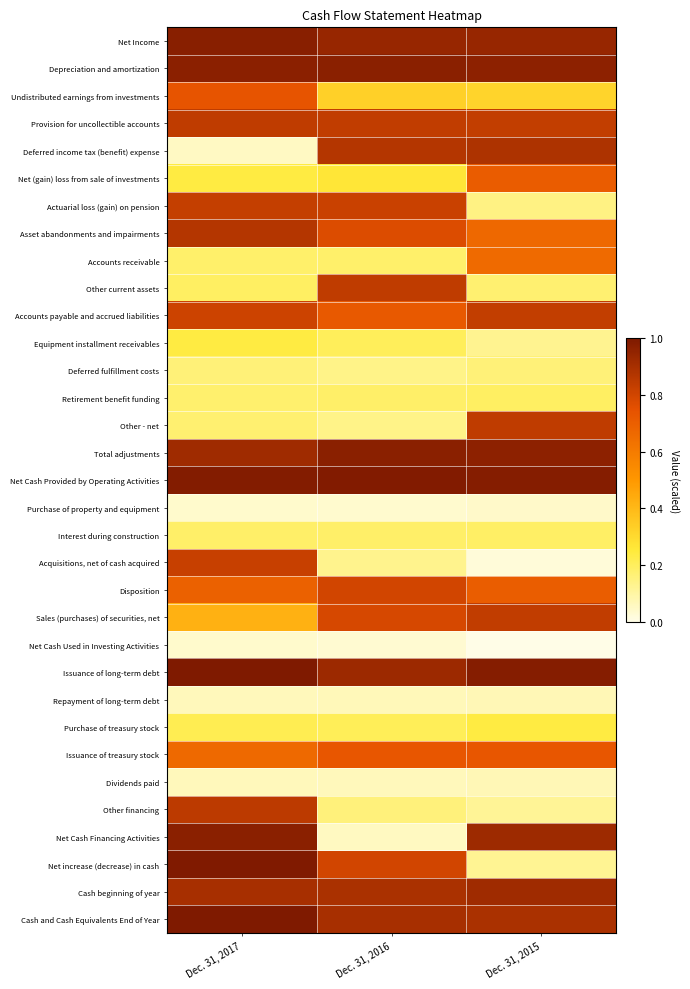

At how many categories does at least one series exceed 0?

3